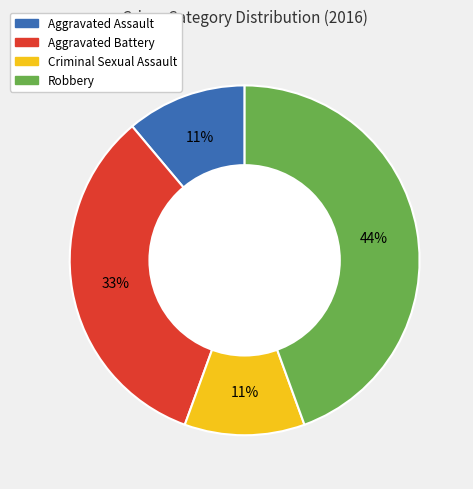

Which slice is the largest?

Robbery